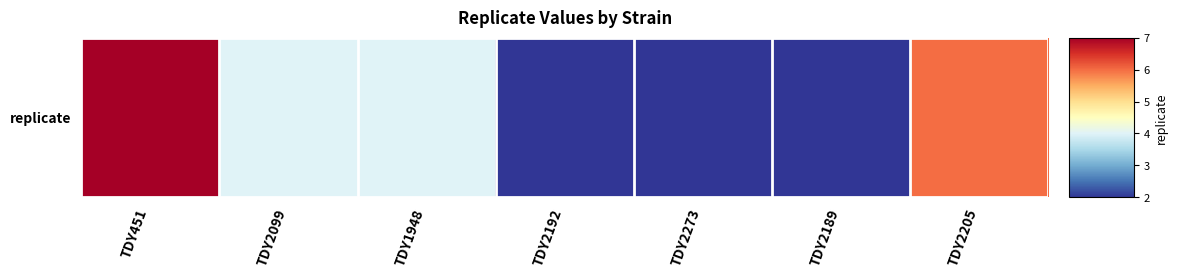

Where is the data nearest to the value 4?

TDY2099